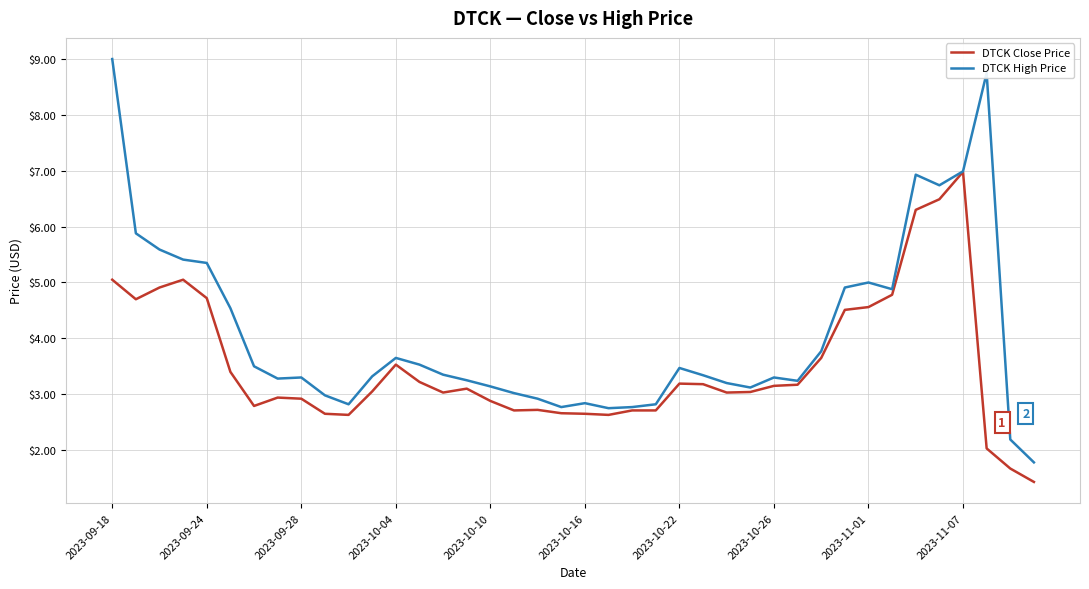

True or false: DTCK High Price has more than 0 points higher than both neighbors.

True